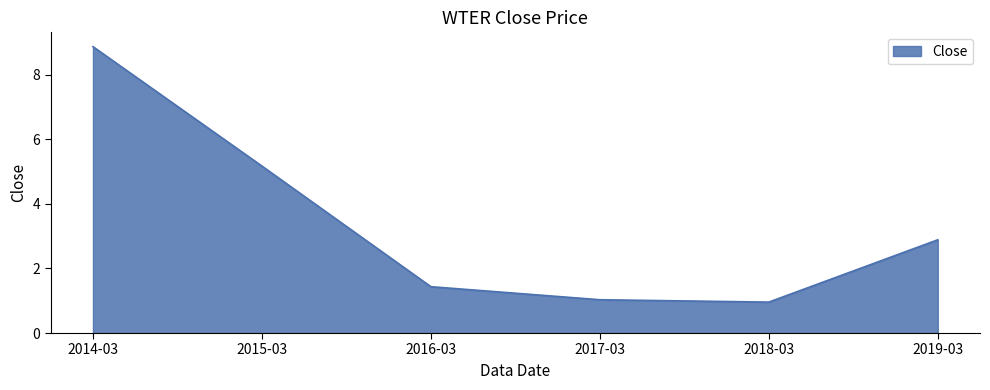

Between 2018-03 and 2016-03, which is larger?

2016-03